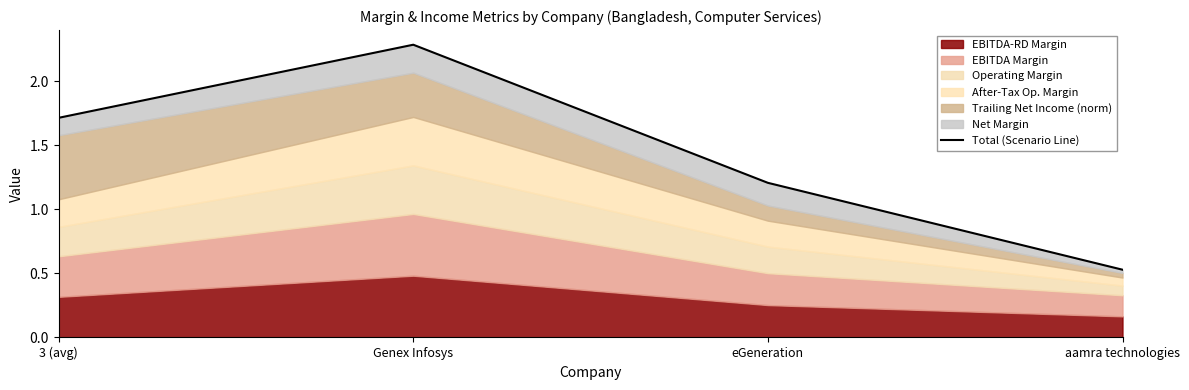

What is the difference between the maximum and minimum values?

1.8